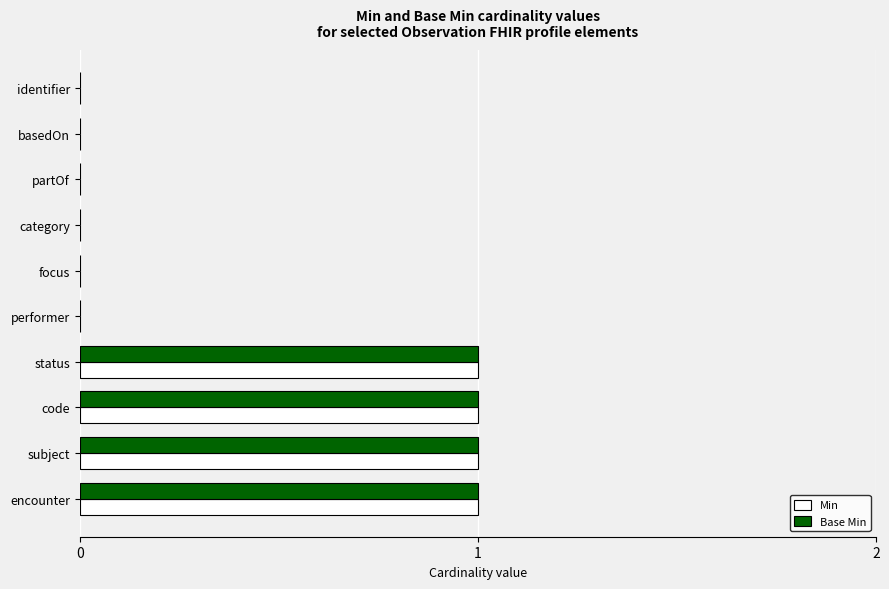

What is the sum of all Min values?

4